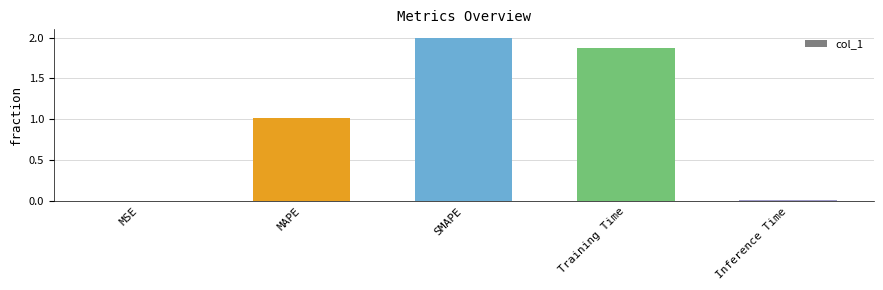

The chart shows a value of 1.0 at MAPE. True or false?

True